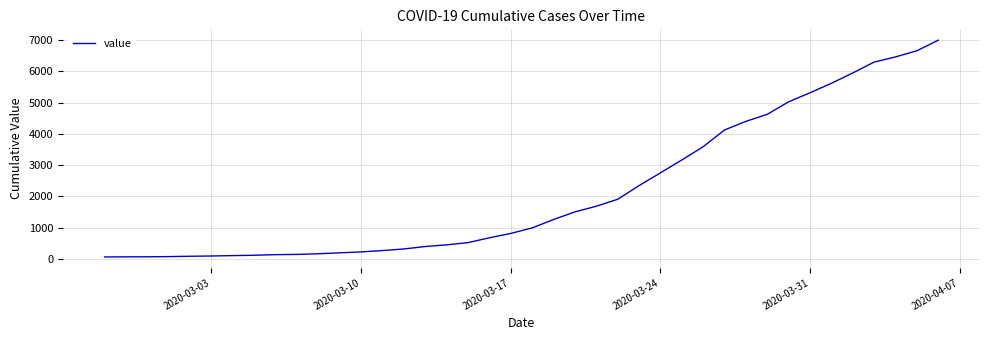

How many series are shown in this chart?

1